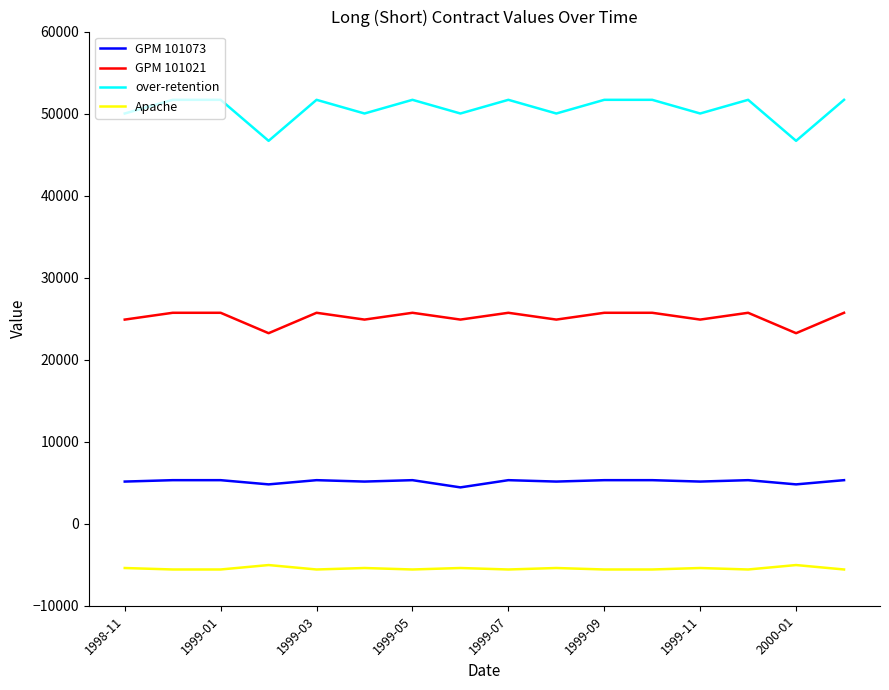

True or false: GPM 101021 and over-retention cross at least once.

False